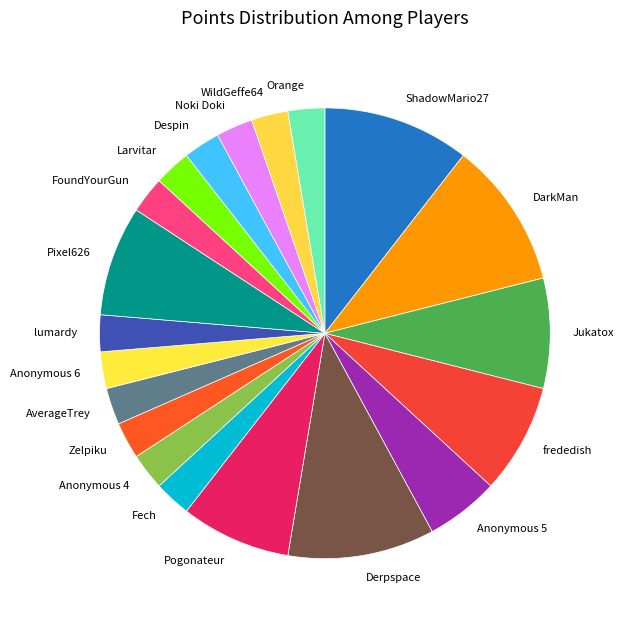

Between Orange and DarkMan, which is larger?

DarkMan